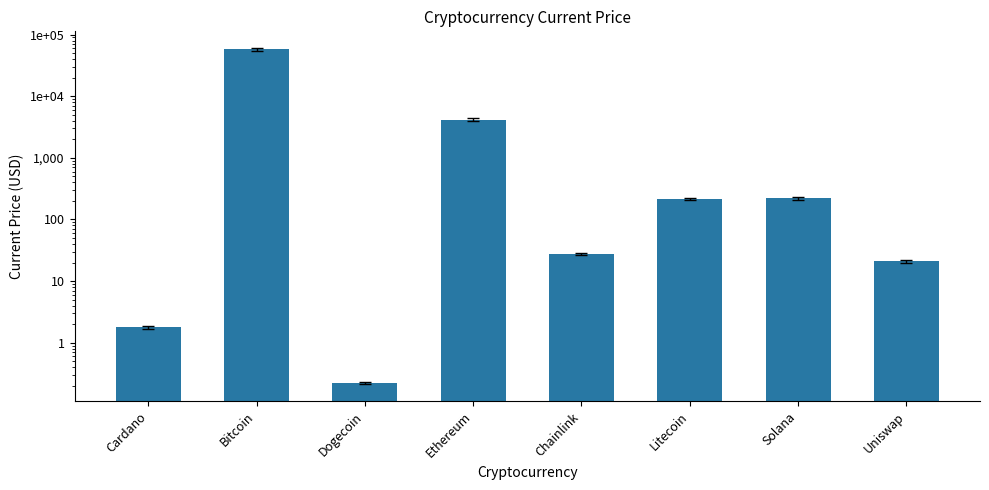

What position from the left is Bitcoin?

2